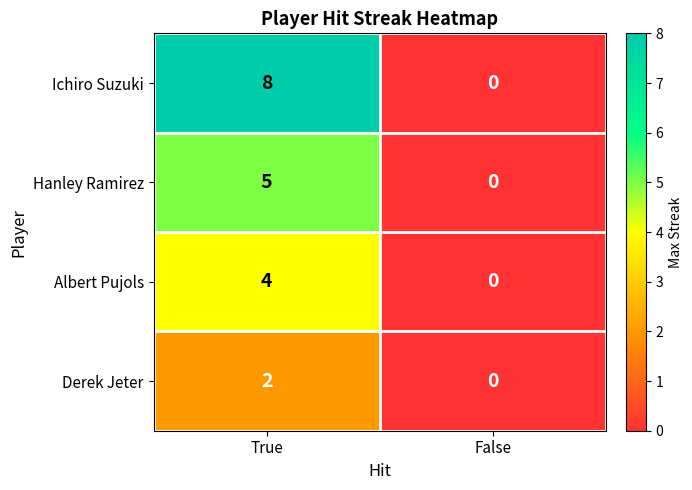

Reading left to right, what are all the values shown in this chart?

Ichiro Suzuki: True=8	False=0
Hanley Ramirez: True=5	False=0
Albert Pujols: True=4	False=0
Derek Jeter: True=2	False=0